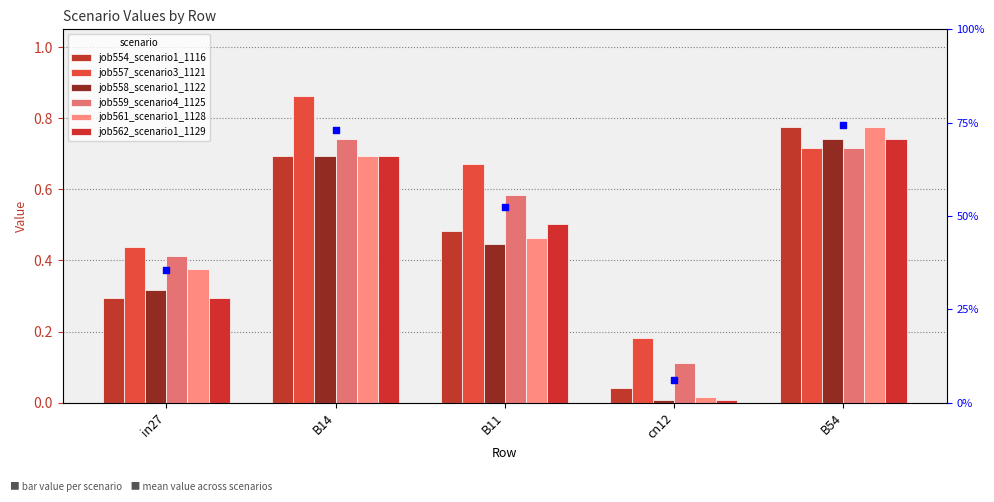

What are all the series names shown in the legend?

job554_scenario1_1116, job557_scenario3_1121, job558_scenario1_1122, job559_scenario4_1125, job561_scenario1_1128, job562_scenario1_1129